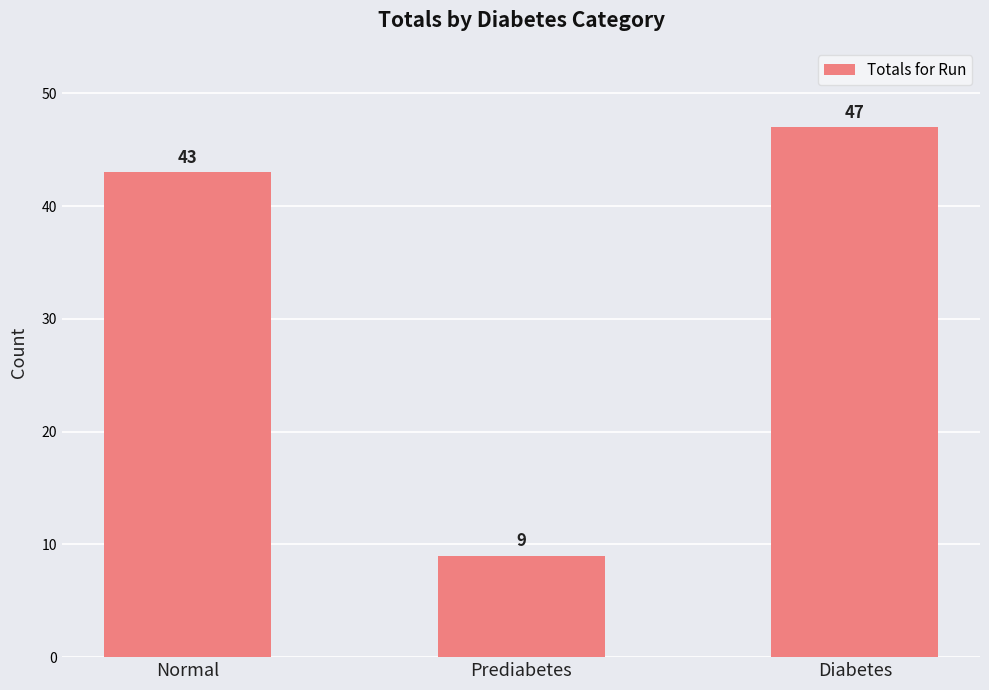

Are the bars grouped side by side (vs. stacked)?

No